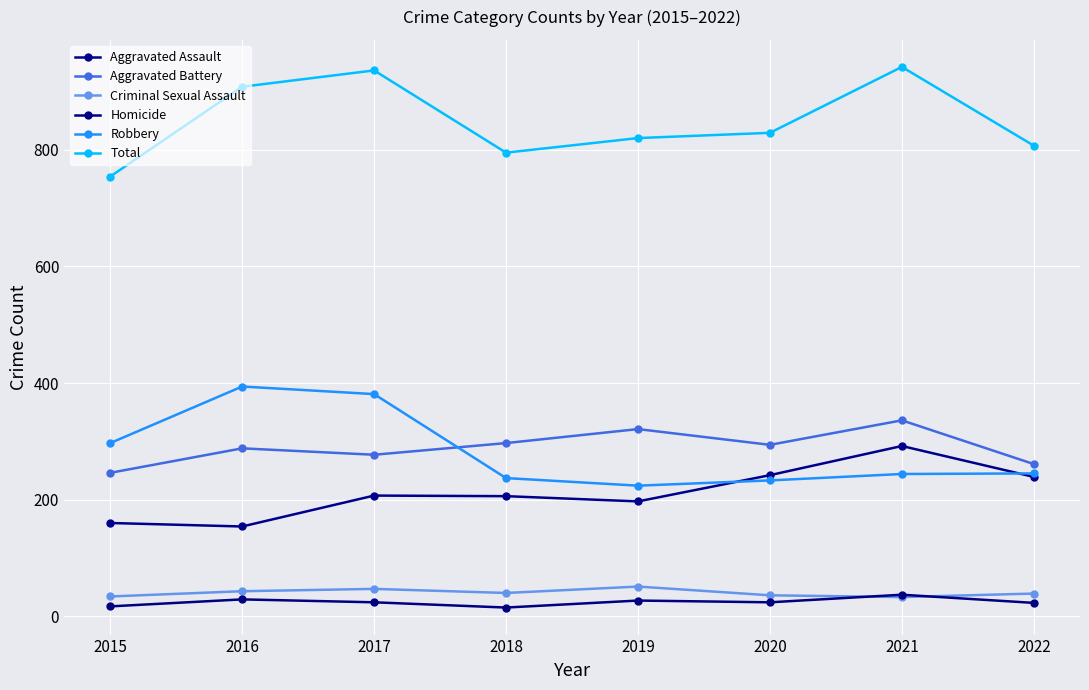

What is the value of the Aggravated Assault point at the 2nd from the left?

154